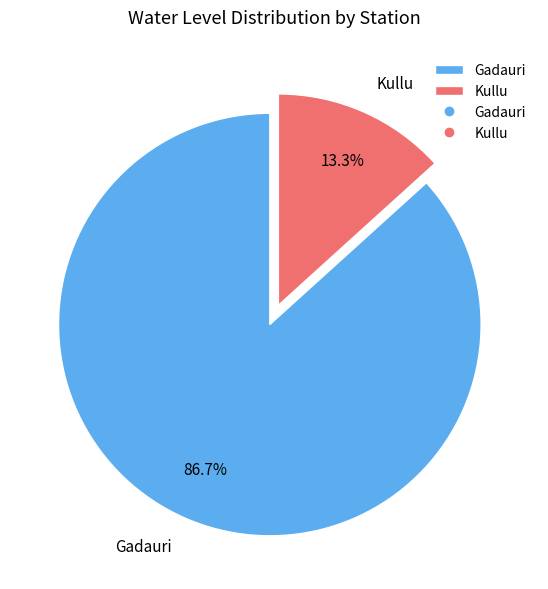

To the nearest percent, what portion does Gadauri represent?

87%